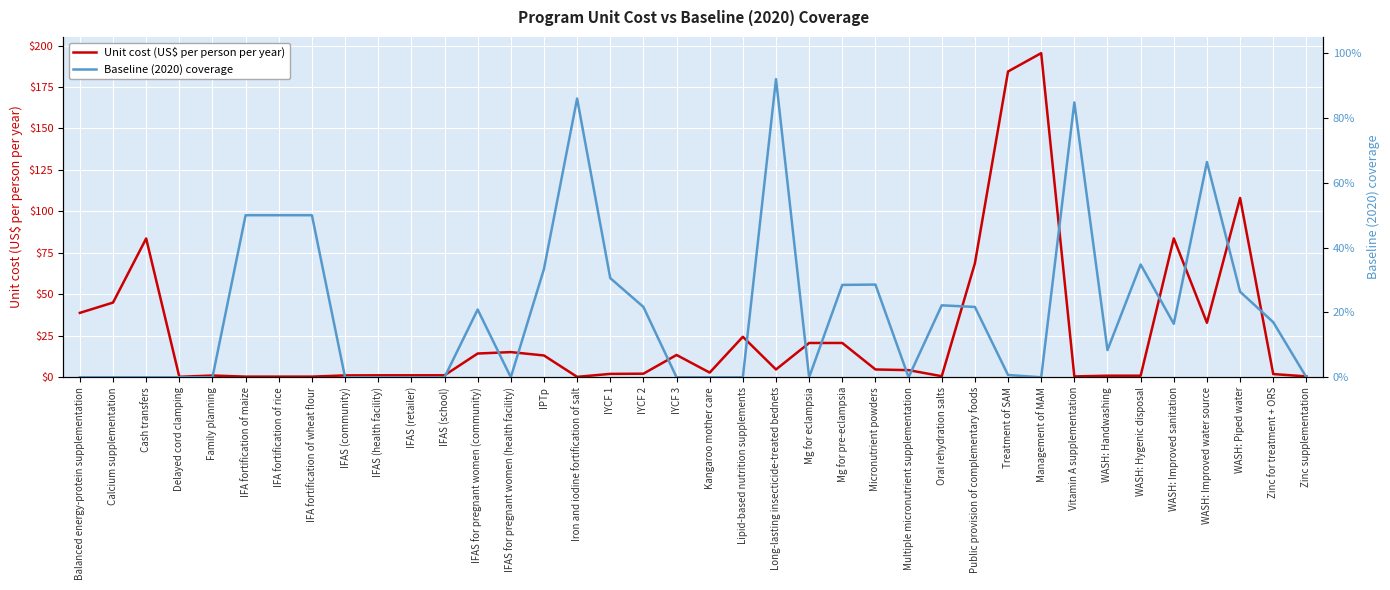

Which category has the highest value across all series?

Management of MAM